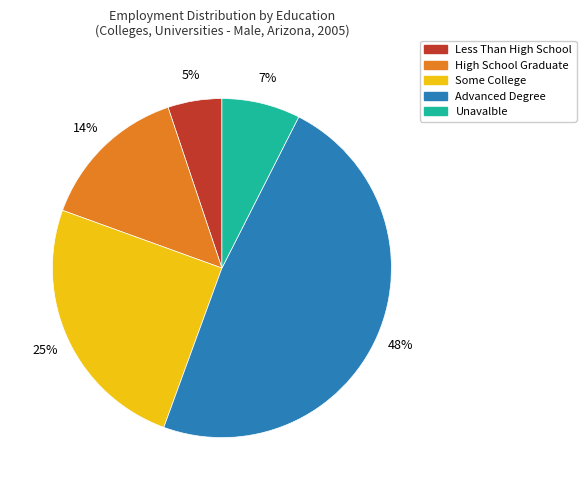

Count the number of slices in the pie.

5